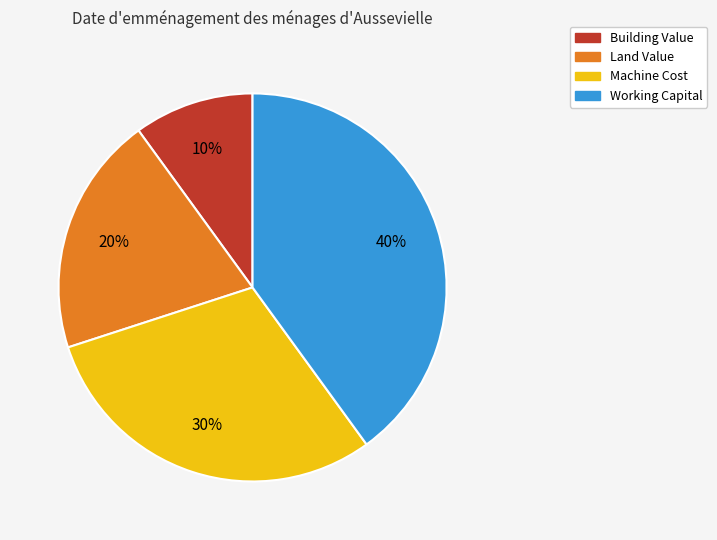

To the nearest percent, what percentage of the pie is Land Value?

20%